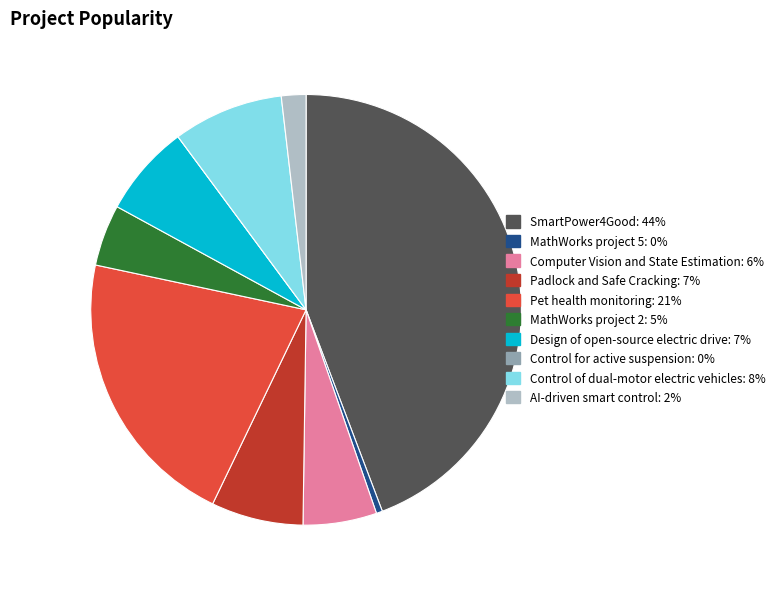

Do Computer Vision and State Estimation and MathWorks project 5 together represent more than half of the pie?

No